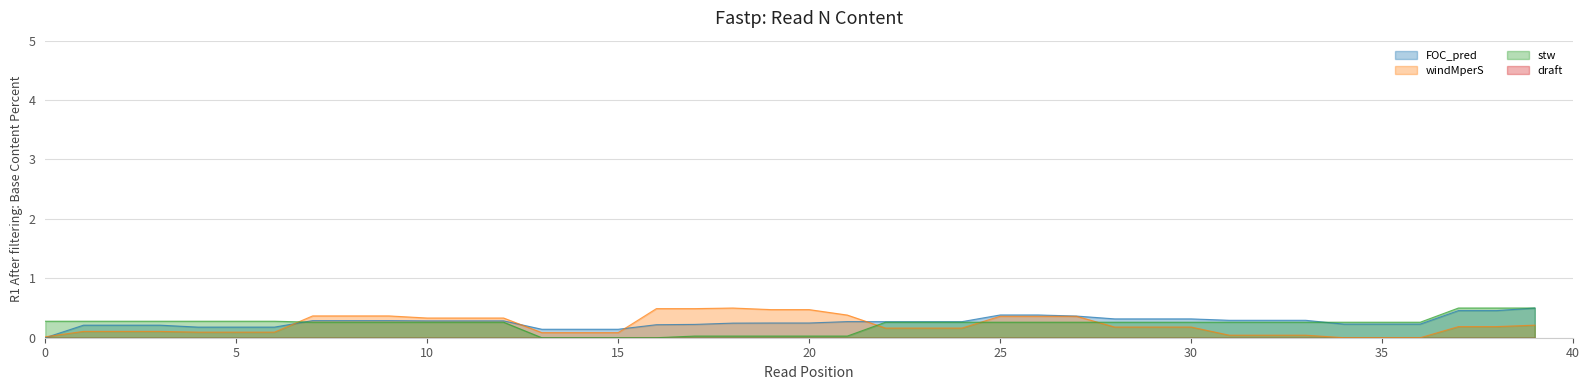

How many lines are shown in the chart?

4